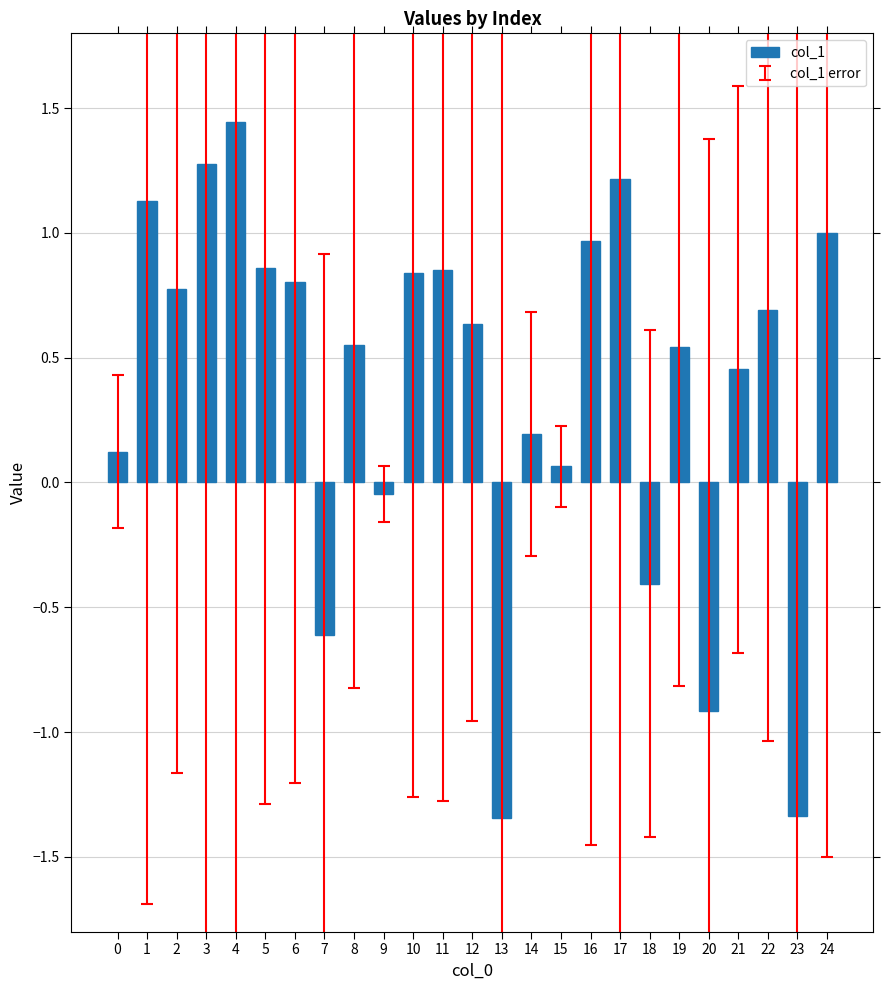

What is the value of the 16th bar from the left?

0.1